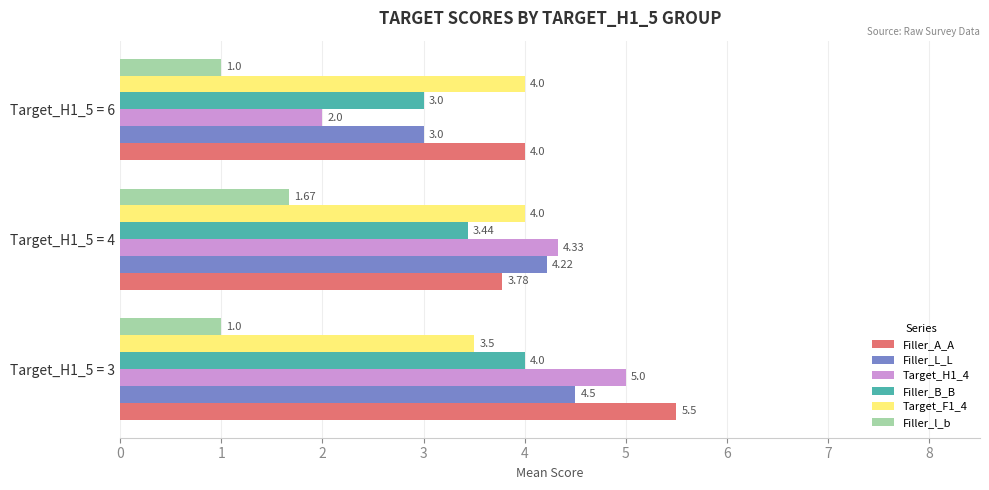

What is the spread (max minus min) of values at Target_H1_5 = 3?

4.5